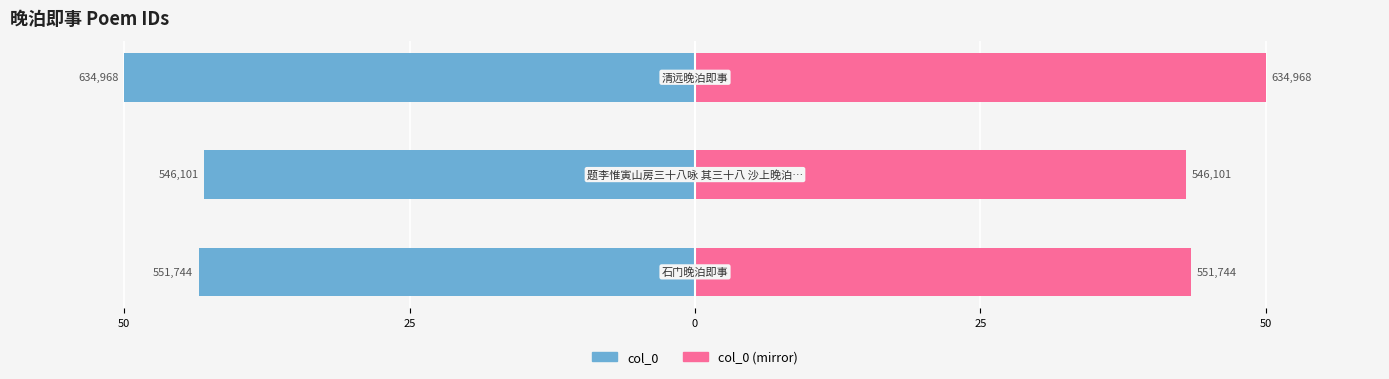

What is the highest value of the col_0 series?

-43.0